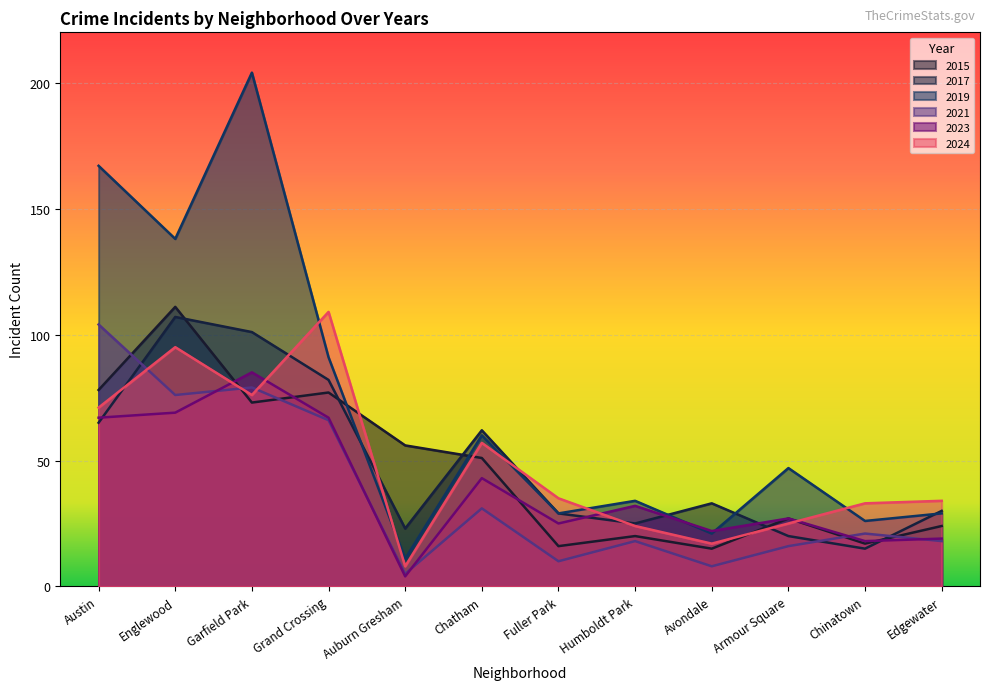

Between Fuller Park and Avondale, which series saw the biggest shift?

2024